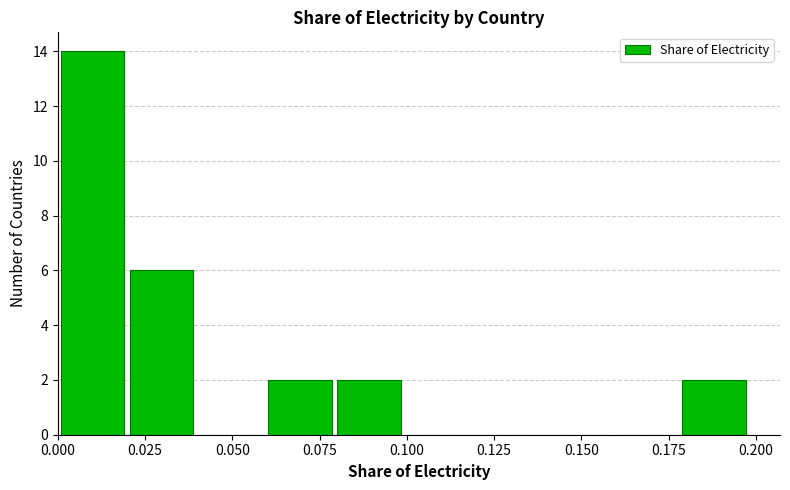

Around what value on the x-axis is the tallest bar? Give the approximate position of its centre, as read against the axis.

0.010